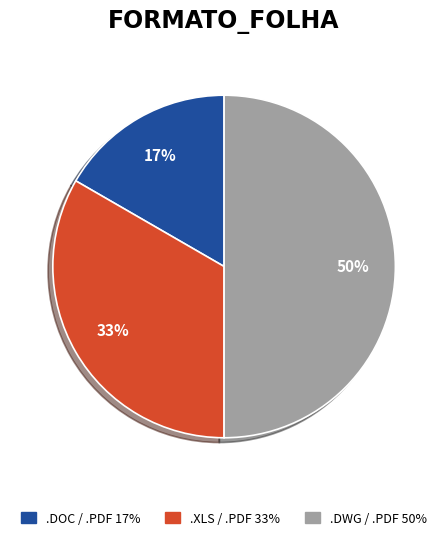

To the nearest percent, what portion does .DWG / .PDF represent?

50%